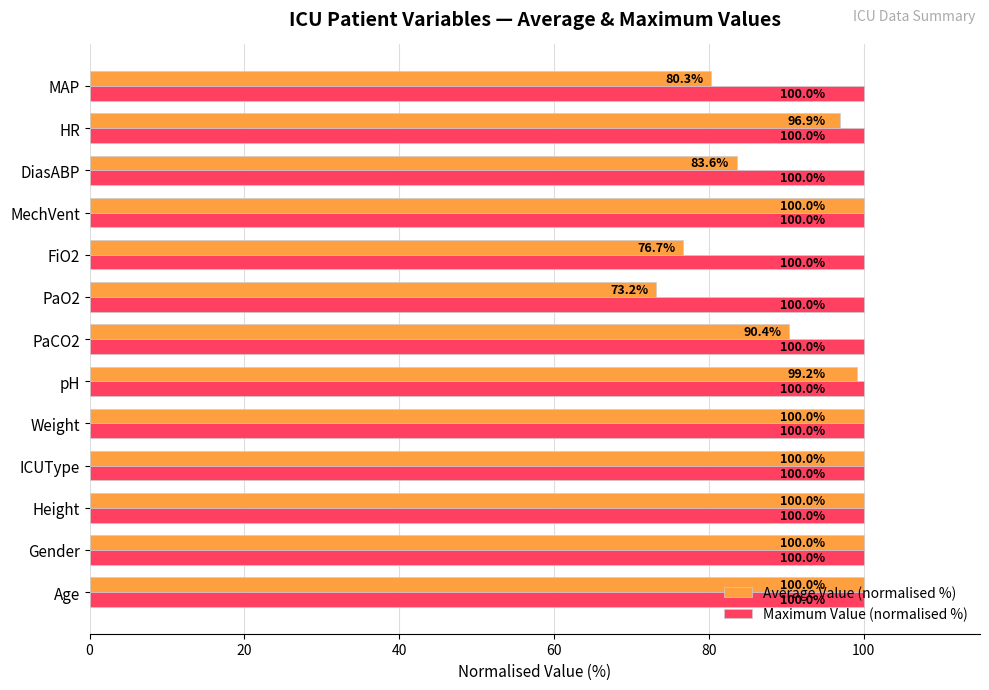

The Average Value (normalised %) series shows 157.9 at PaCO2. True or false?

False